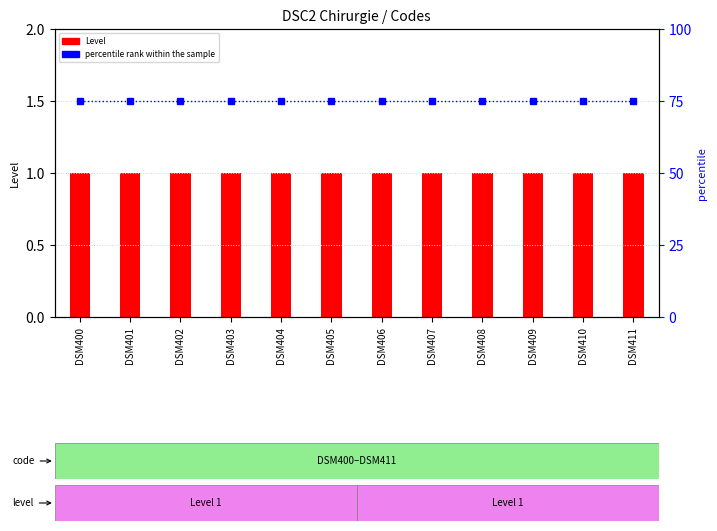

Is the value of Level at DSM407 greater than the value of percentile rank within the sample at DSM402?

No